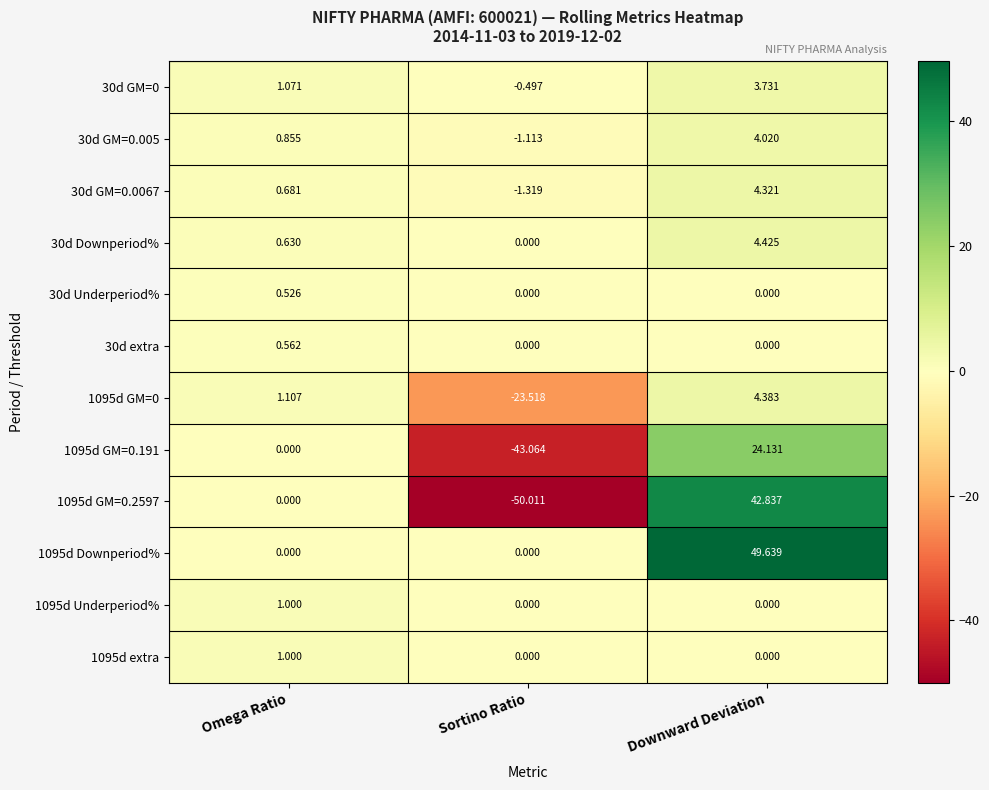

What is the minimum value shown in the chart?

-50.0